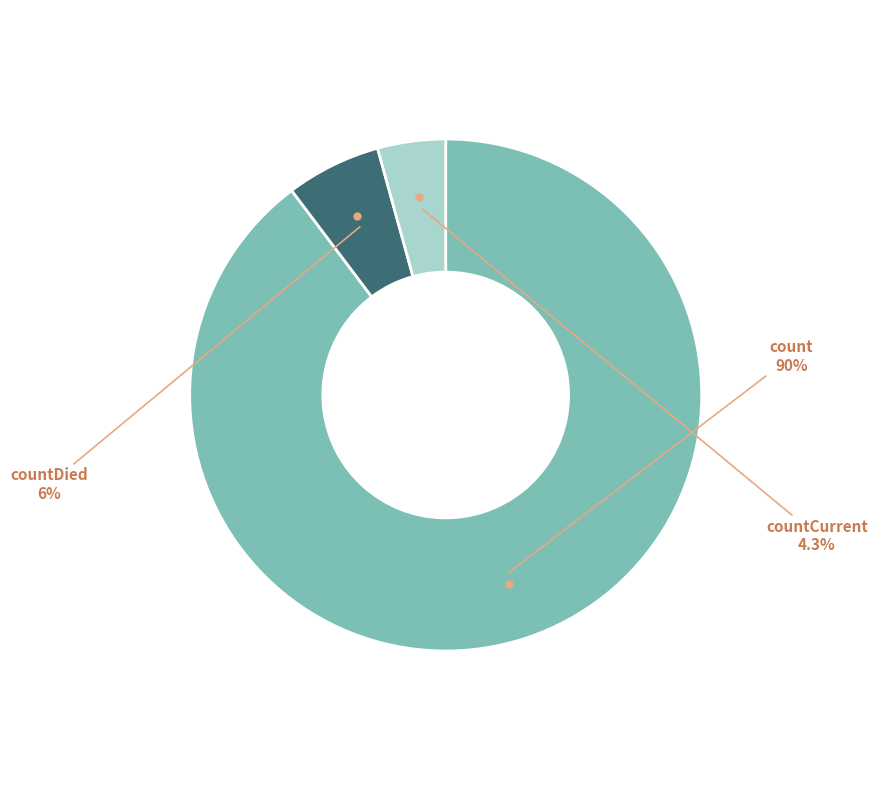

To the nearest percent, what percentage of the pie is countDied?

6%